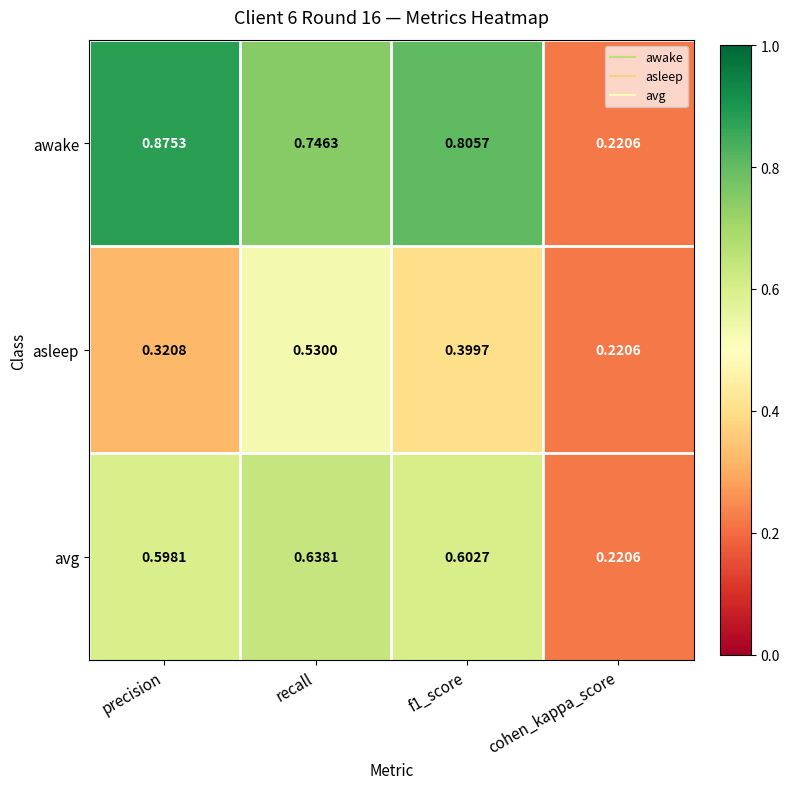

Which series has the largest range (max minus min)?

awake